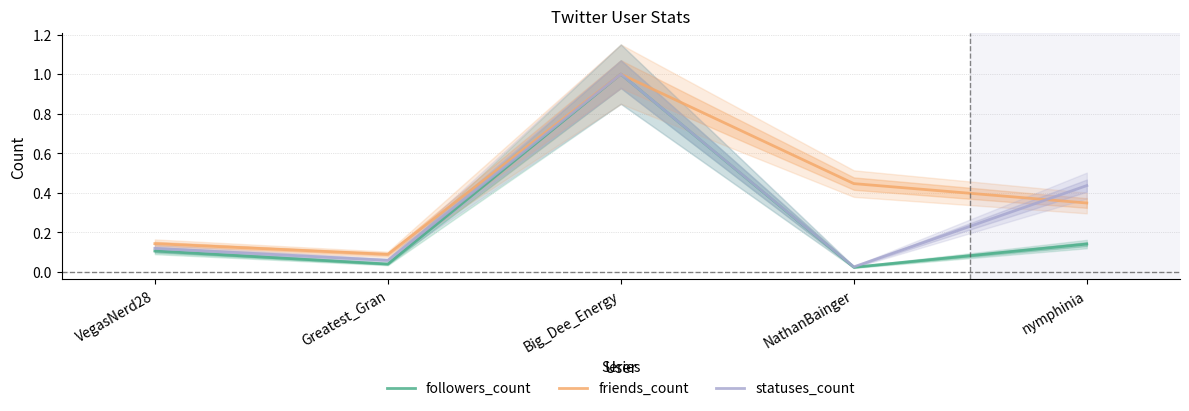

Is the value of statuses_count at NathanBainger greater than the value of followers_count at Big_Dee_Energy?

No